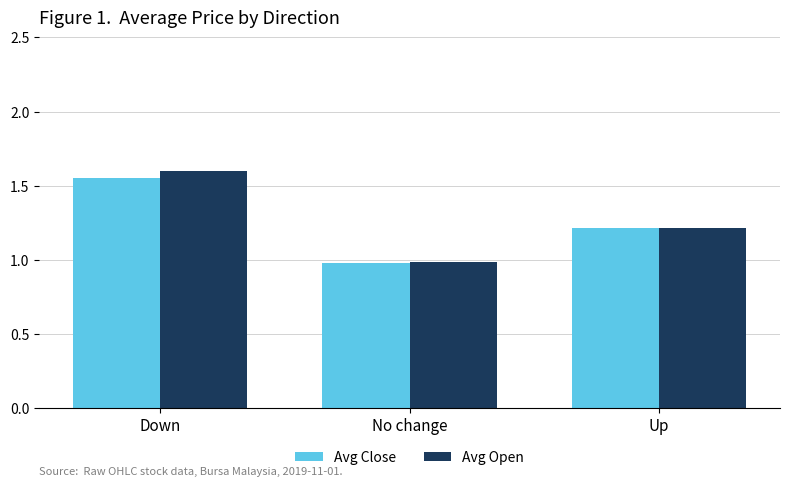

True or false: Avg Open has a value of 1.0 at No change.

True